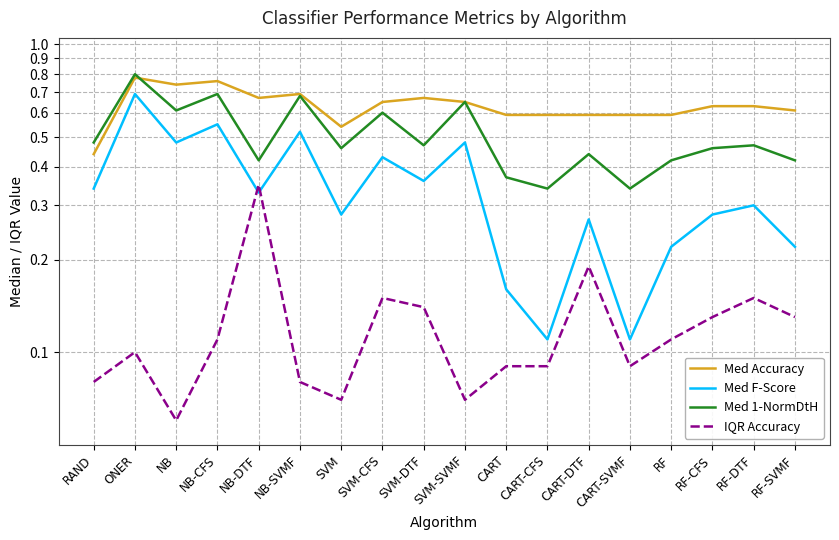

List the labels in order of Med Accuracy value, smallest first.

RAND, SVM, CART, CART-CFS, CART-DTF, CART-SVMF, RF, RF-SVMF, RF-CFS, RF-DTF, SVM-CFS, SVM-SVMF, NB-DTF, SVM-DTF, NB-SVMF, NB, NB-CFS, ONER